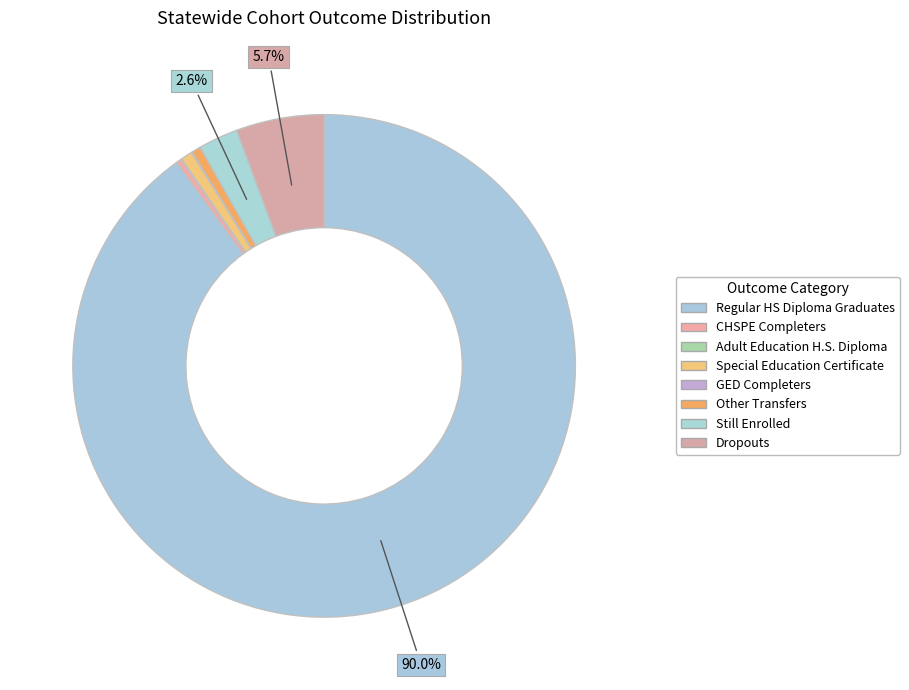

Approximately how many times larger is the value at GED Completers compared to CHSPE Completers?

0.1